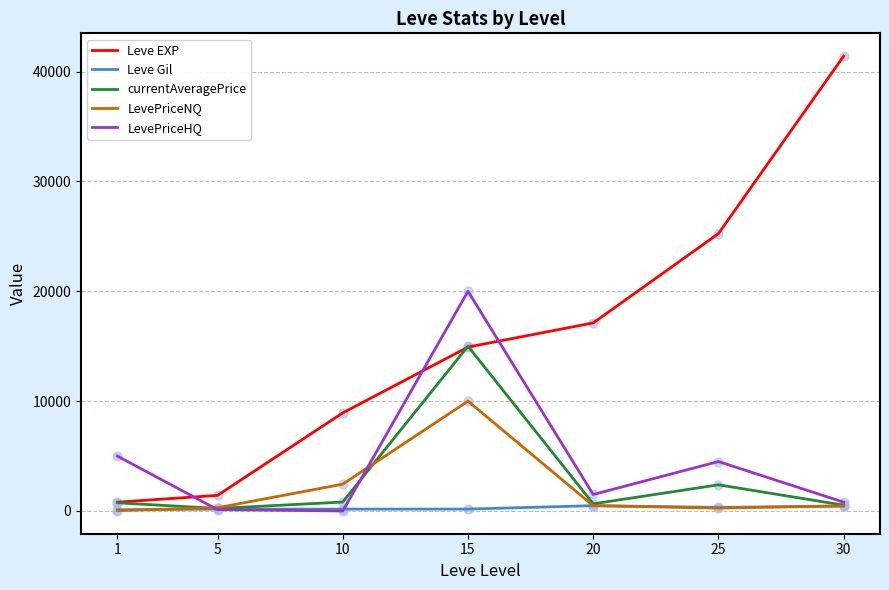

At how many categories does at least one series exceed 5959?

5